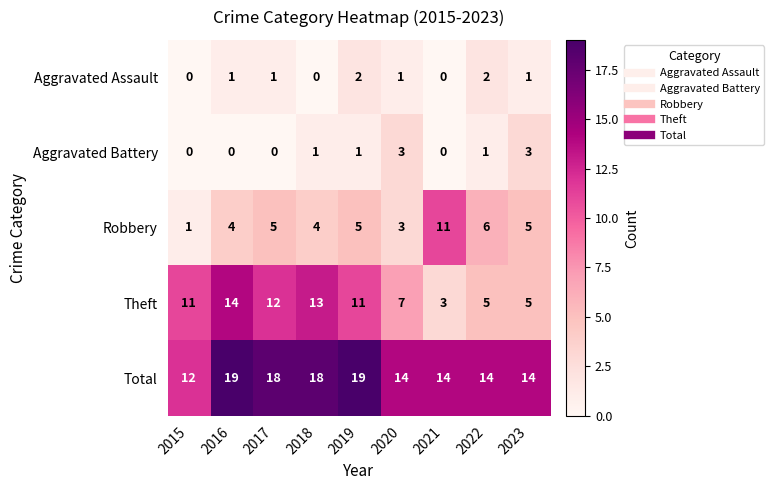

Which series has the largest range (max minus min)?

Theft